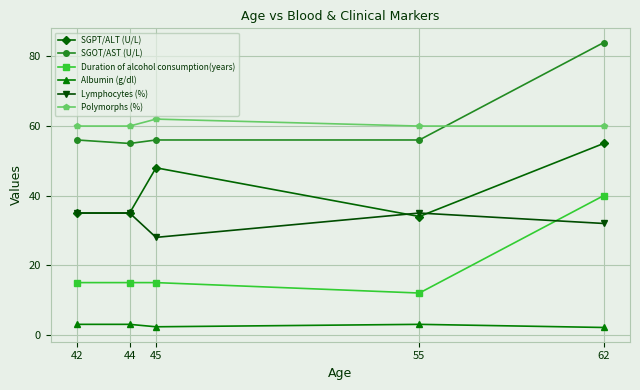

What is the maximum value shown in the chart?

84.0